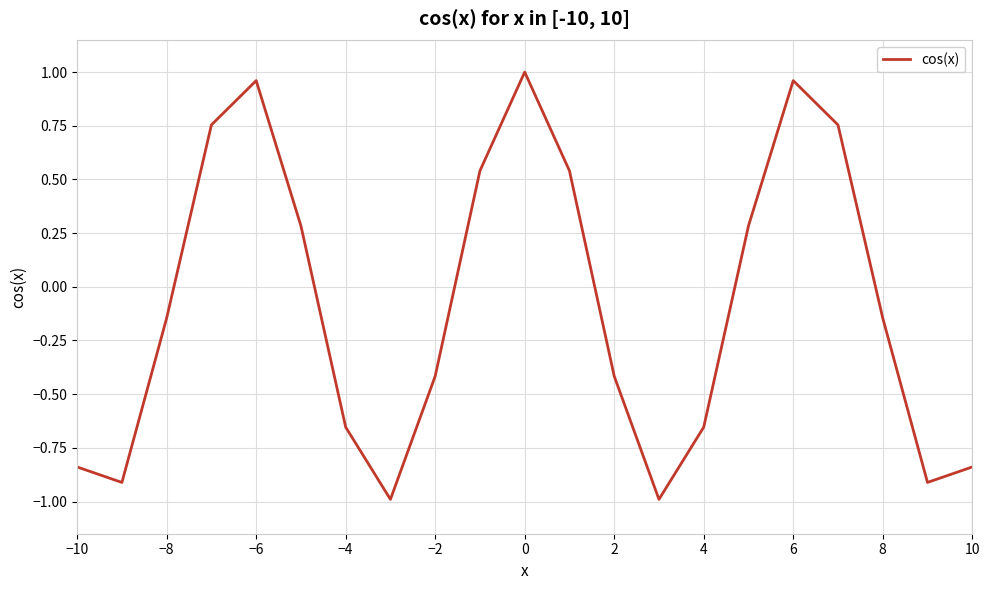

What is the difference between the maximum and minimum values?

2.0